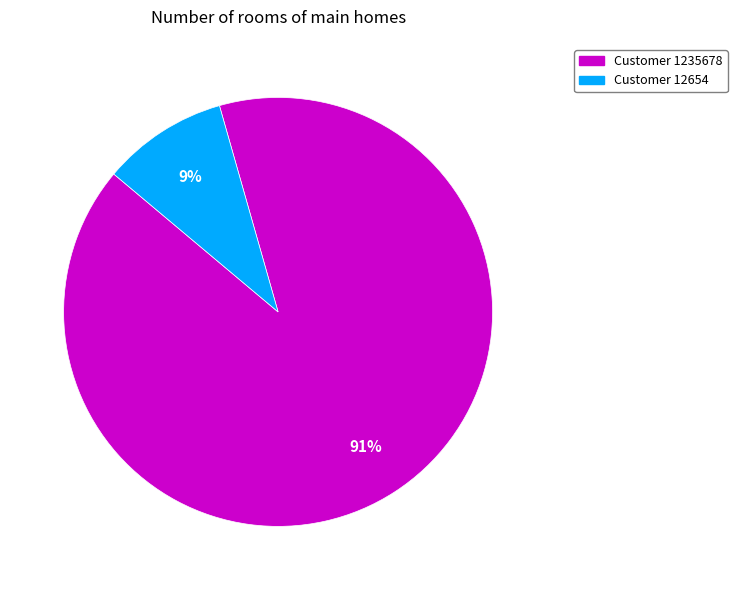

Is there any slice that represents more than half of the pie?

Yes